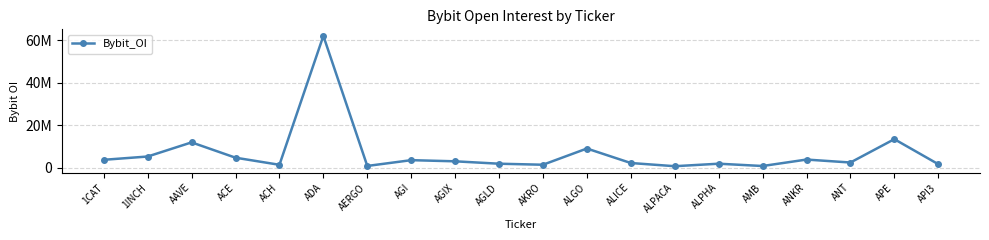

Which has a higher value, ADA or 1CAT?

ADA